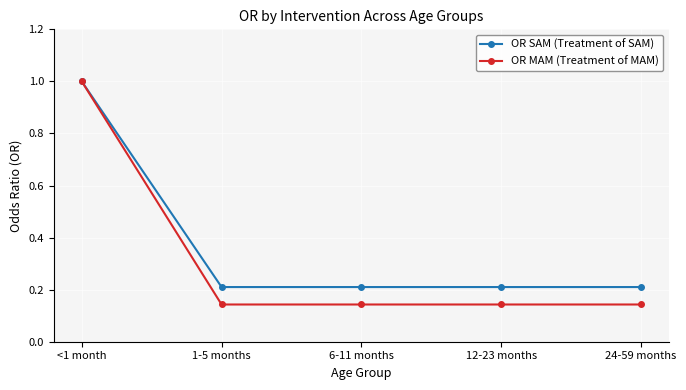

How many OR MAM (Treatment of MAM) values are between 0 and 1?

5